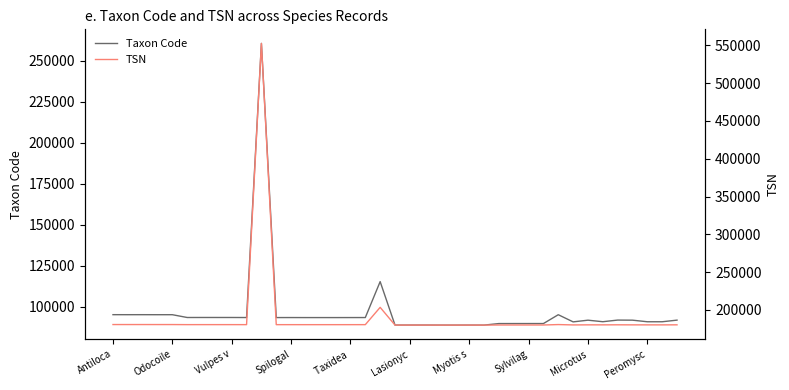

List the series in order of their overall mean, highest first.

TSN, Taxon Code